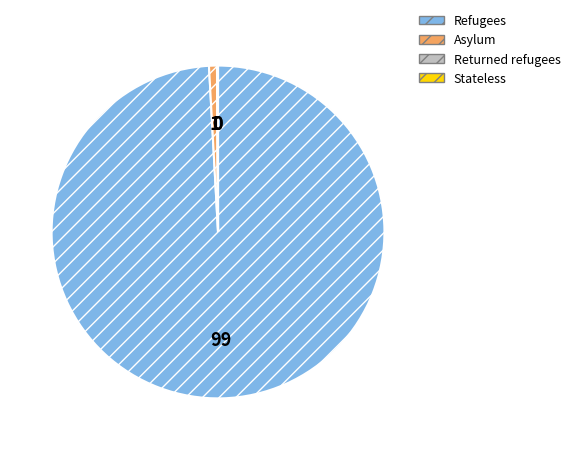

Is there any slice that represents more than half of the pie?

Yes